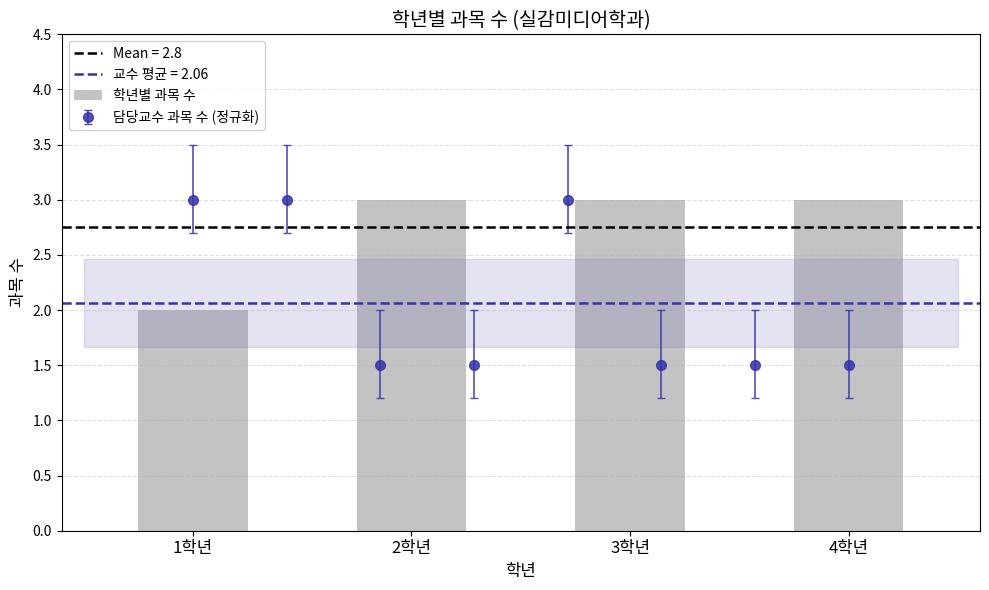

Rank the categories by value from lowest to highest.

1학년, 2학년, 3학년, 4학년